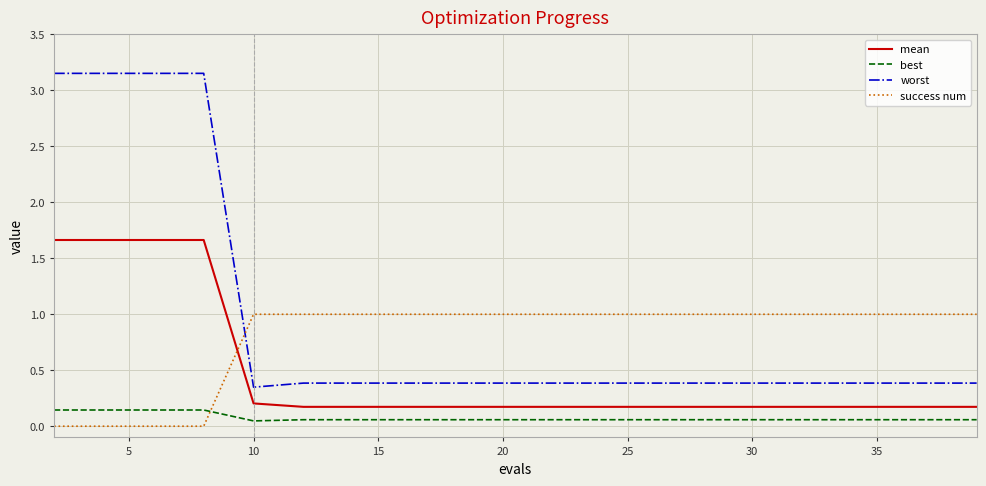

List the series in order of their peak value, highest first.

worst, mean, success num, best